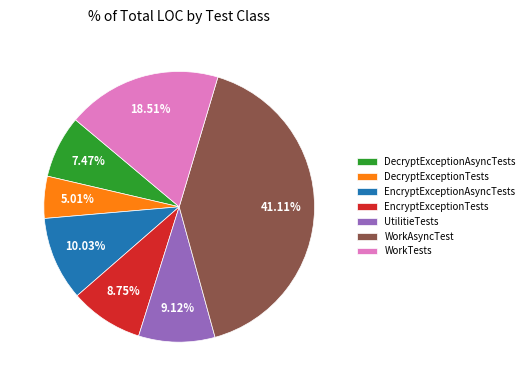

Is it true that WorkTests is 19% of the pie?

True